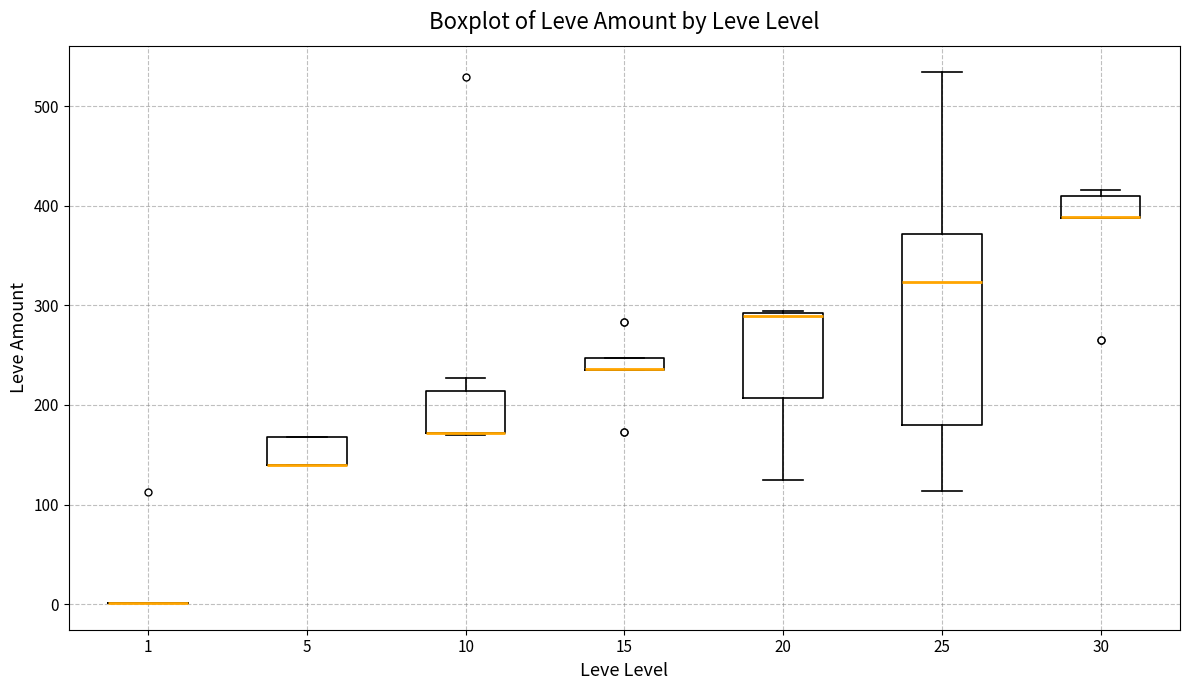

Which box is the tallest, from its lower edge to its upper edge?

25